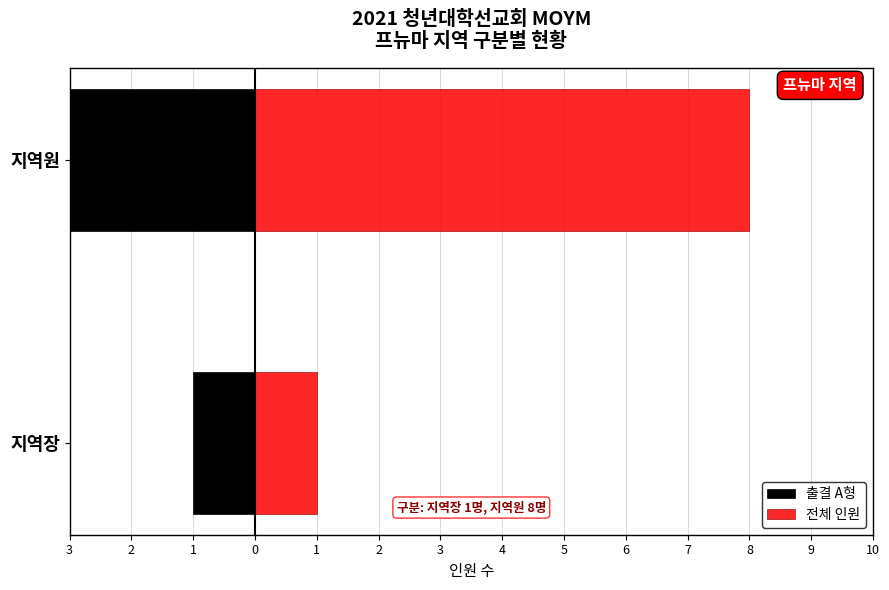

What is the value of the 출결 A형 bar at the 2nd from the left?

-7